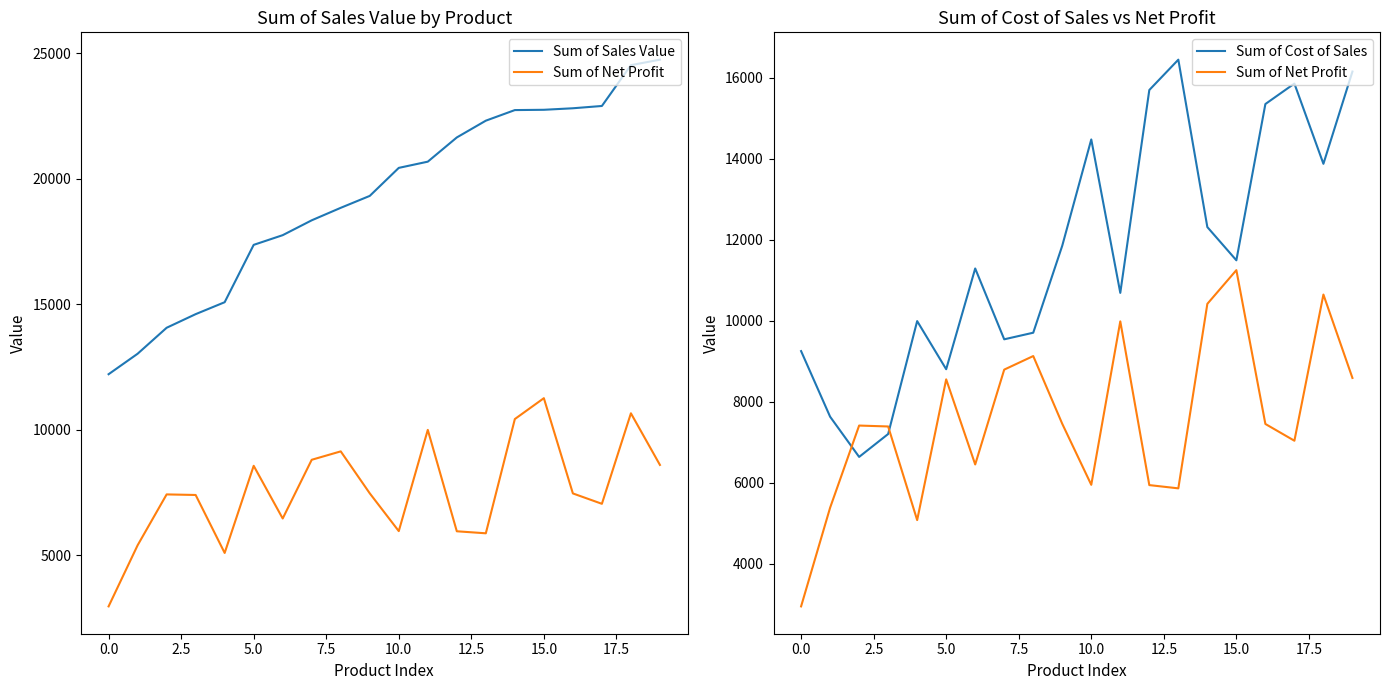

Is it true that Sum of Cost of Sales equals 13876.0 at 18?

True